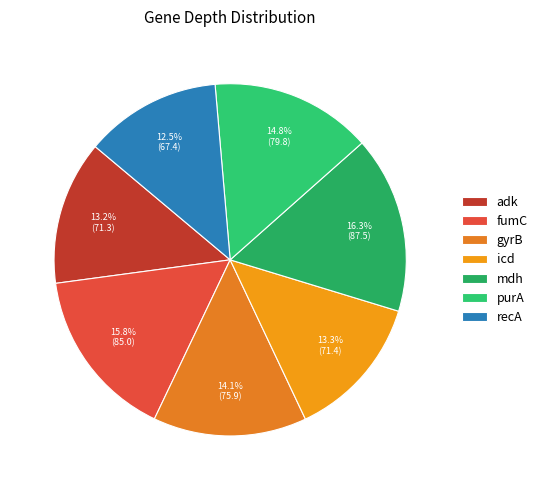

Do purA and gyrB together represent more than half of the pie?

No